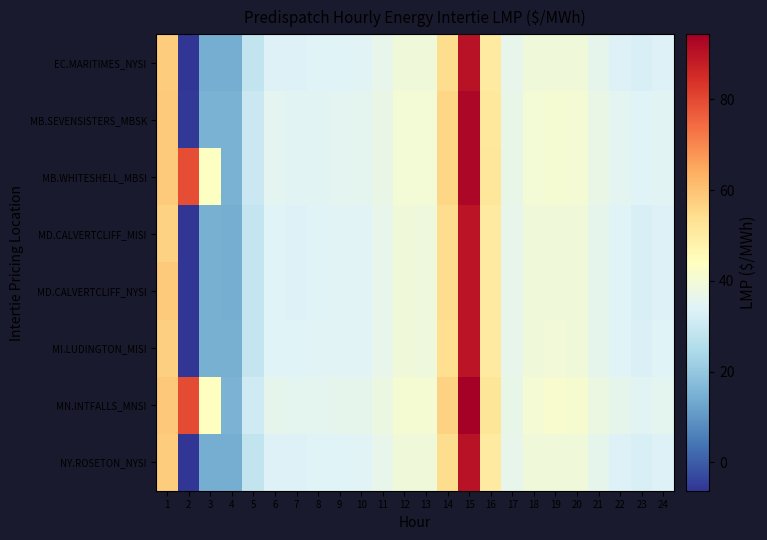

What is the total value across all series at 7?

273.8